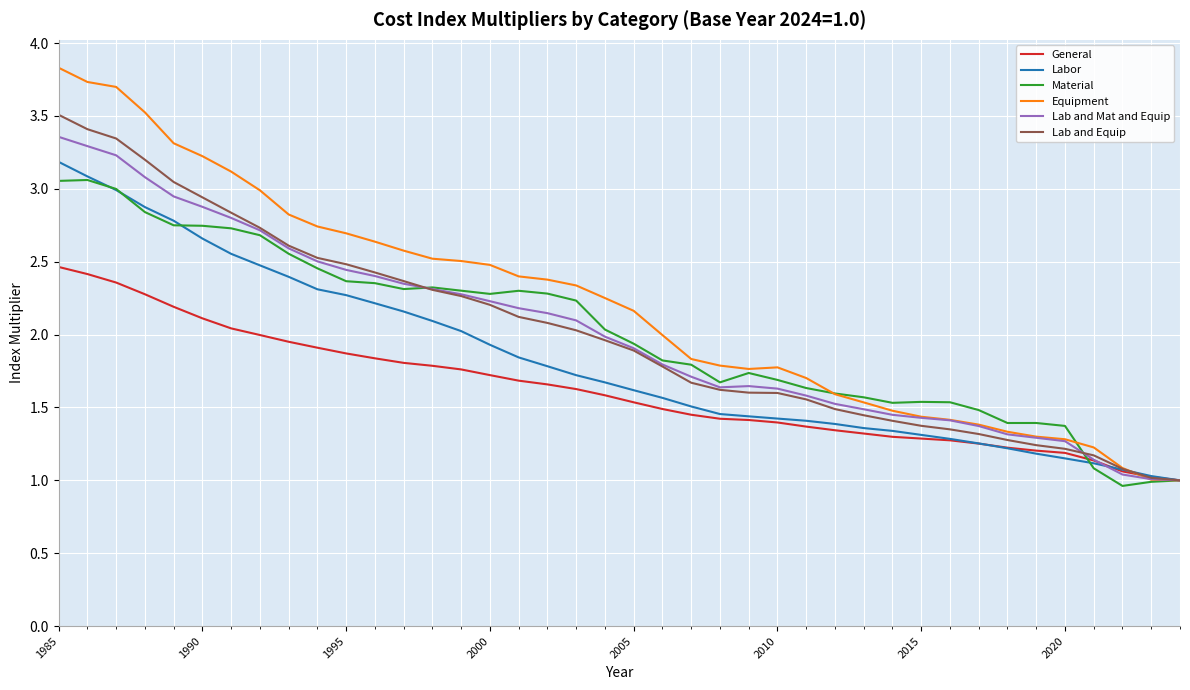

Which series has the largest range (max minus min)?

Equipment